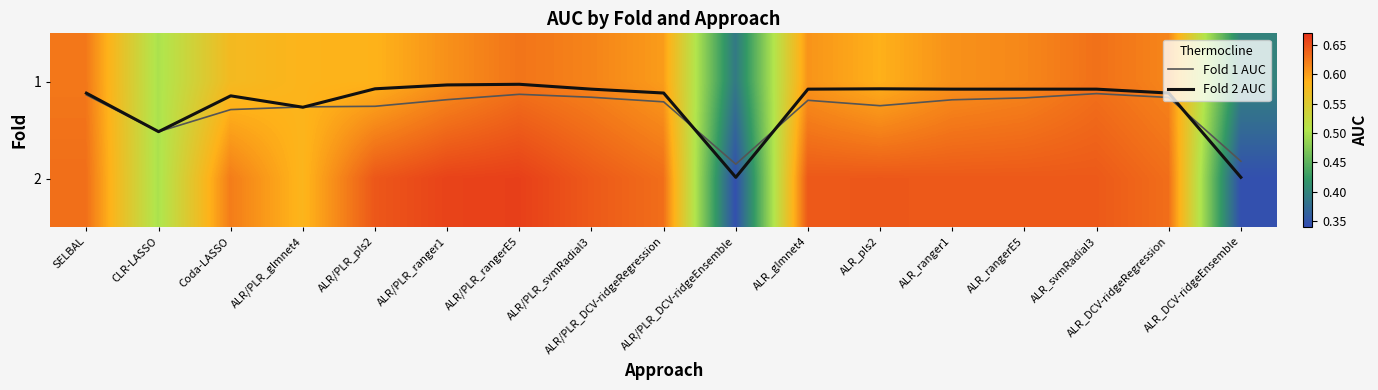

Is it true that 1 equals 0.6 at ALR/PLR_rangerE5?

True